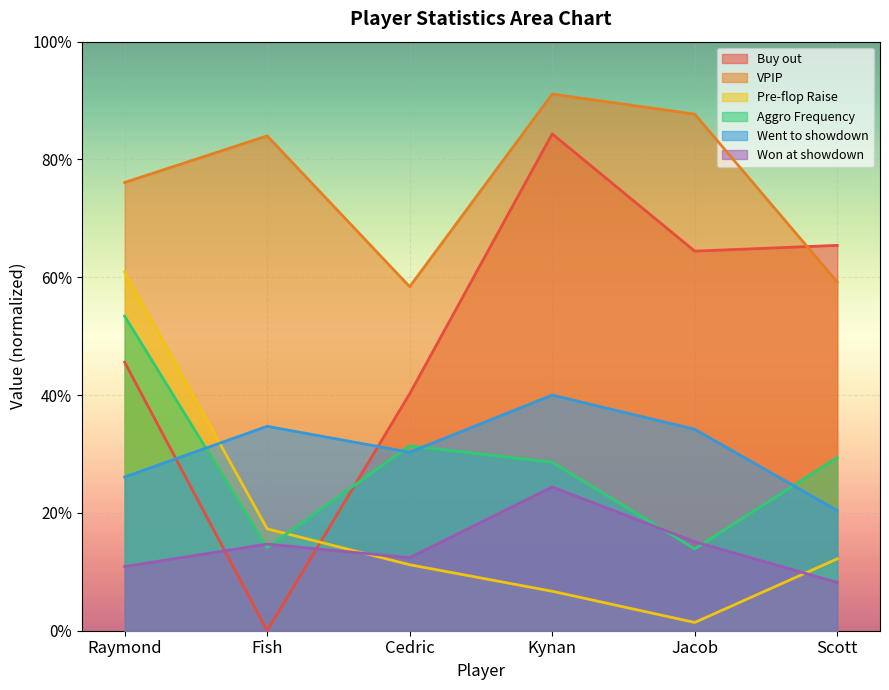

What is the total value across all series at Fish?

1.6